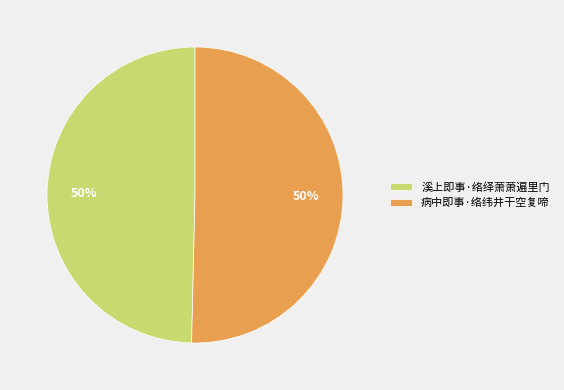

What is the ratio of the value at 溪上即事·络绎萧萧遍里门 to the value at 病中即事·络纬井干空复啼?

1.0